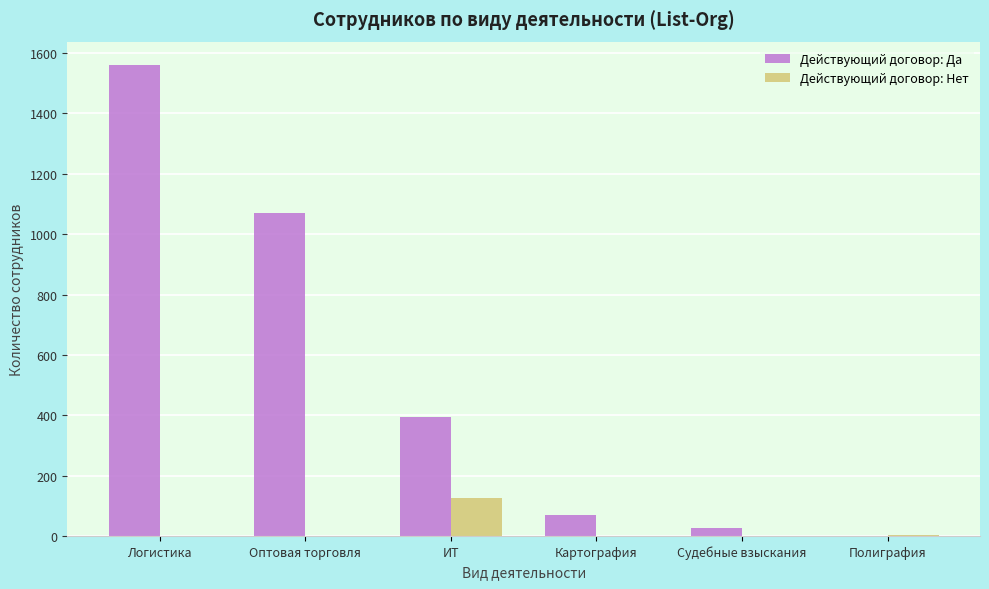

Between ИТ and Картография, which series saw the biggest shift?

Действующий договор: Да